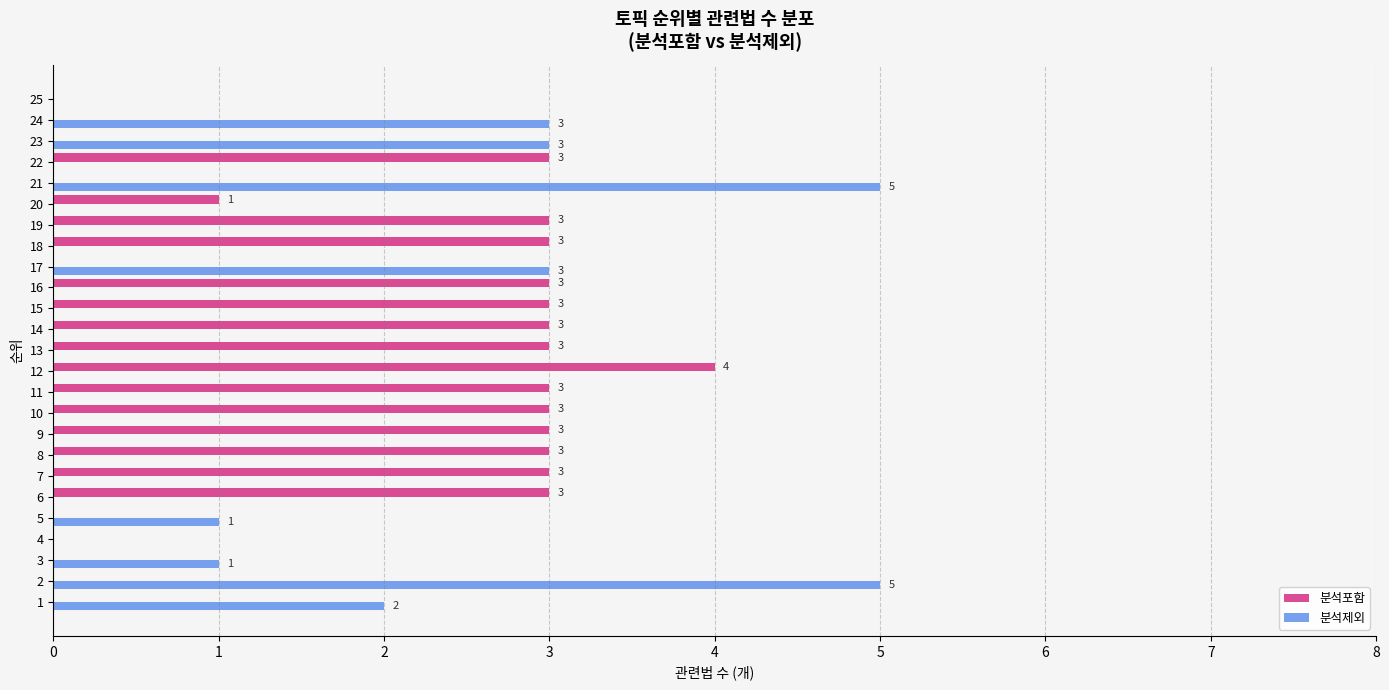

At which label is 분석제외 closest to 2?

1